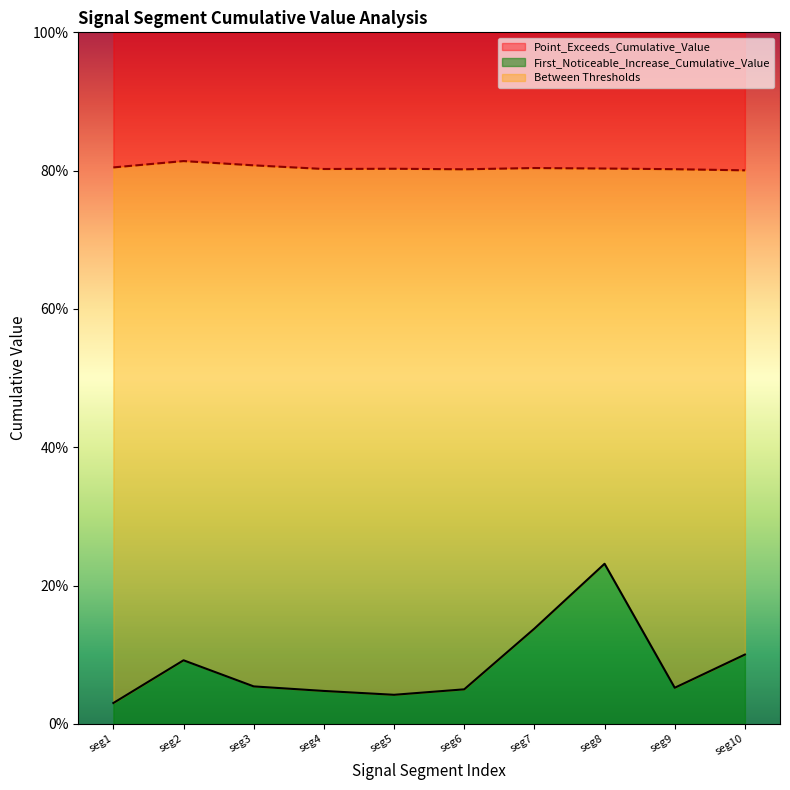

What are all the series names shown in the legend?

Point_Exceeds_Cumulative_Value, First_Noticeable_Increase_Cumulative_Value, Between Thresholds